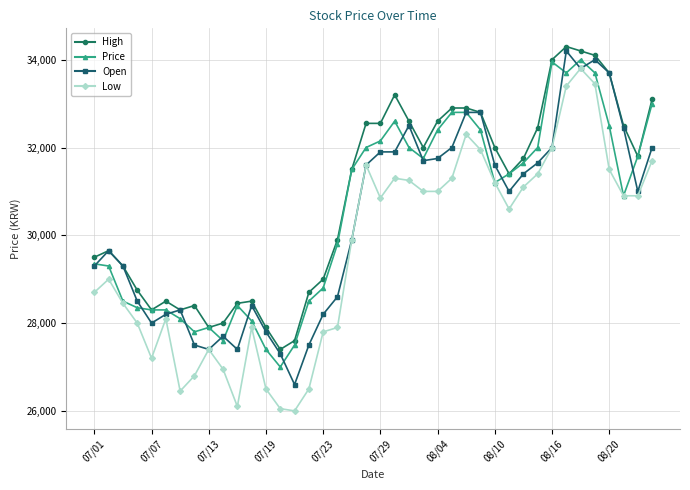

What is the highest value of the High series?

34300